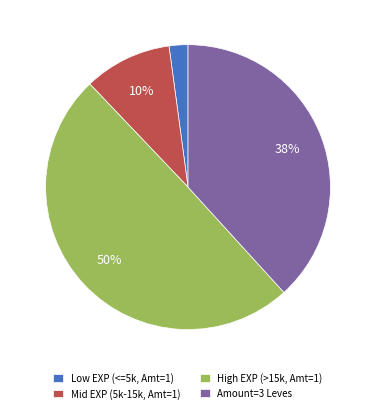

Rank the categories by value from highest to lowest.

High EXP (>15k, Amt=1), Amount=3 Leves, Mid EXP (5k-15k, Amt=1), Low EXP (<=5k, Amt=1)